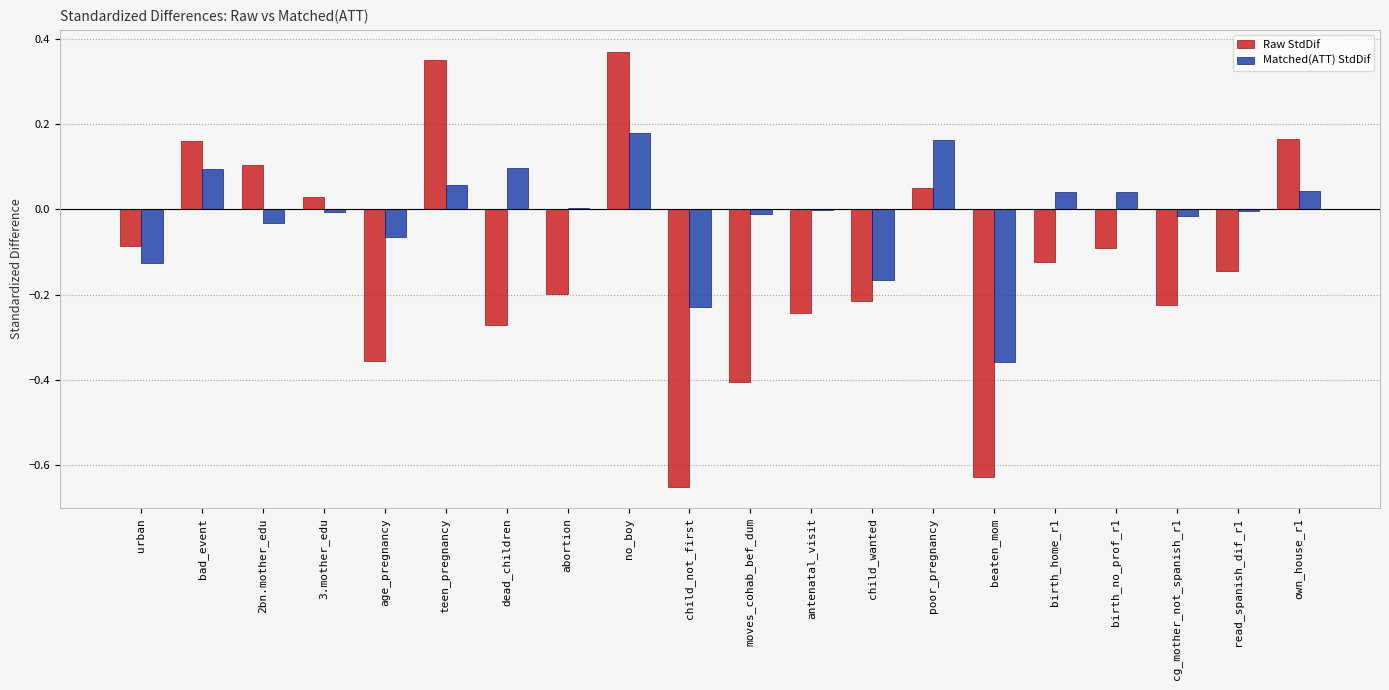

Which series changed the most between 3.mother_edu and child_not_first?

Raw StdDif